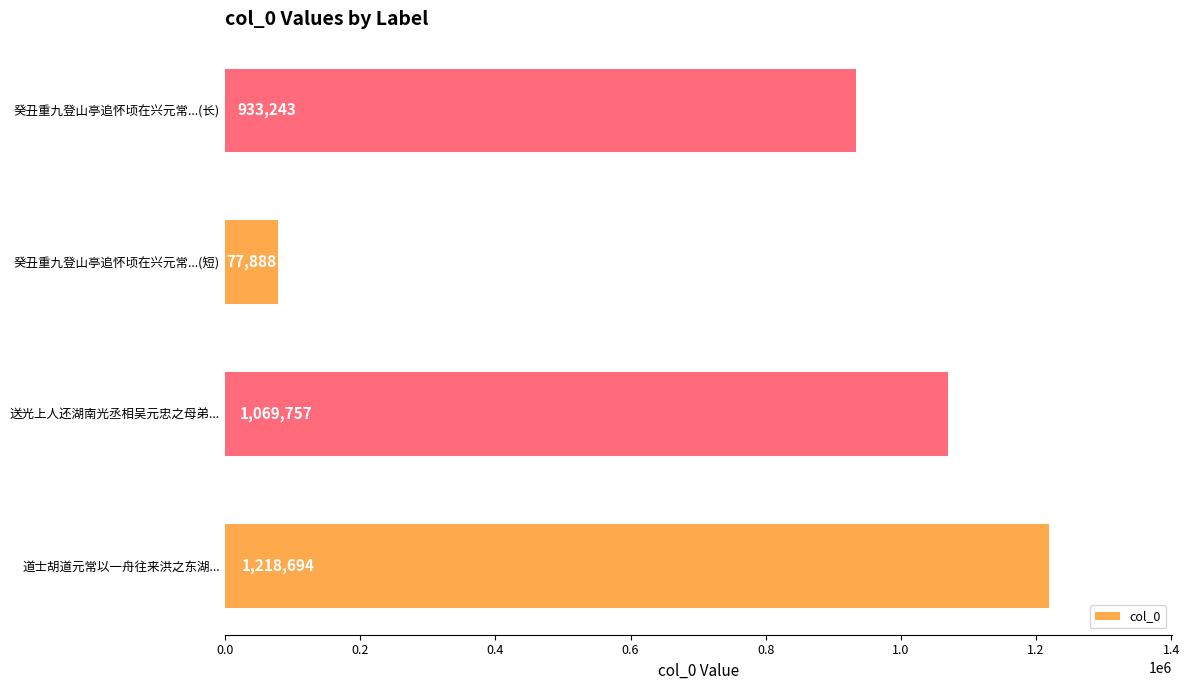

How many categories are shown in the chart?

4